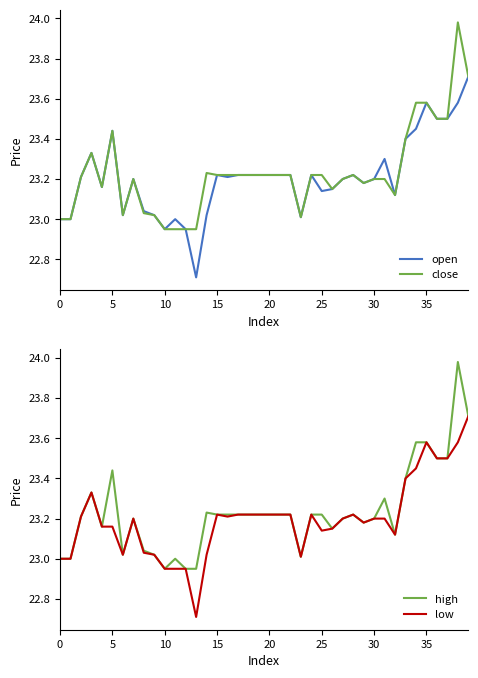

The close series shows 4.7 at 20. True or false?

False